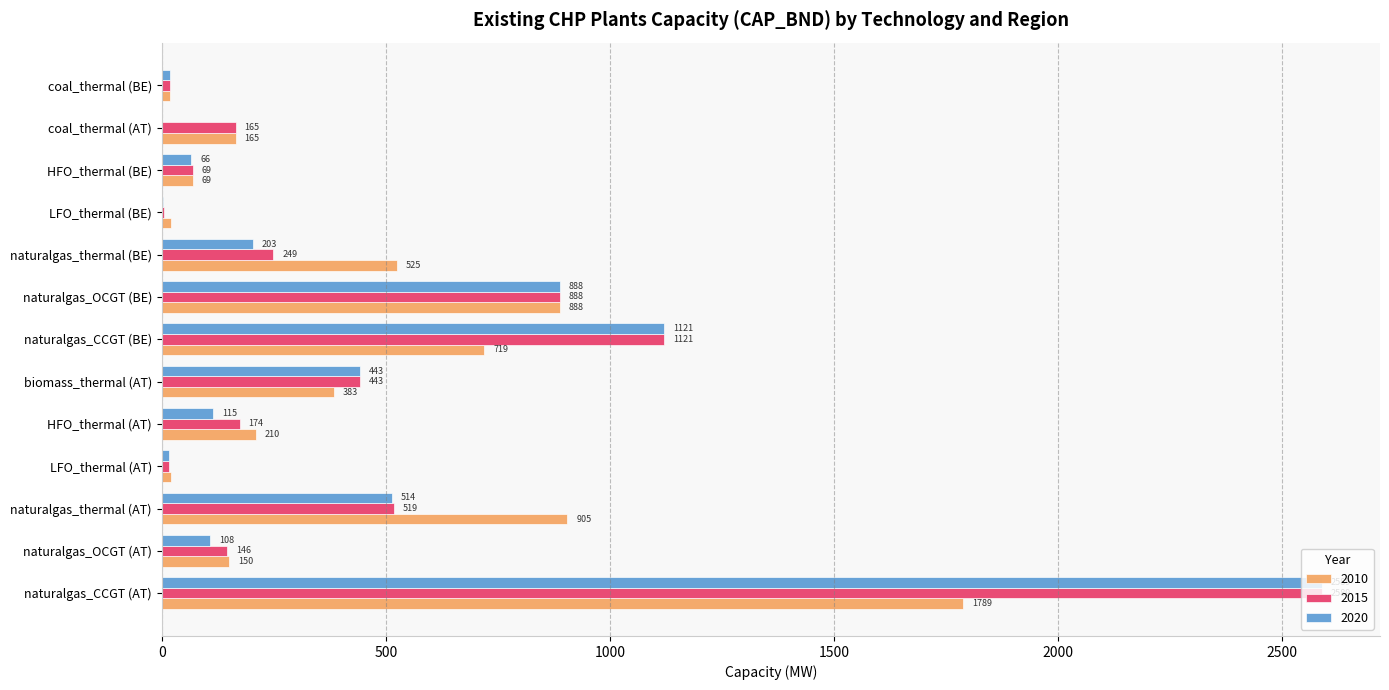

Which category has the highest value across all series?

naturalgas_CCGT (AT)